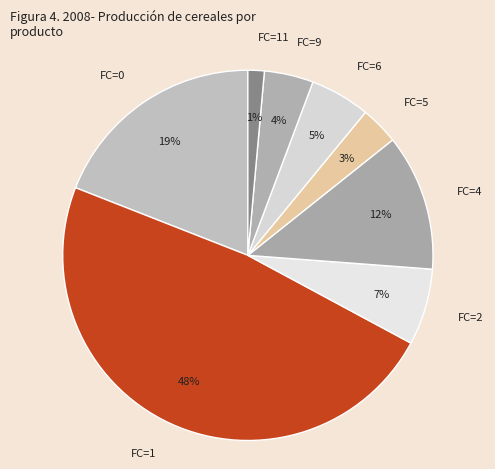

Count the number of slices in the pie.

8